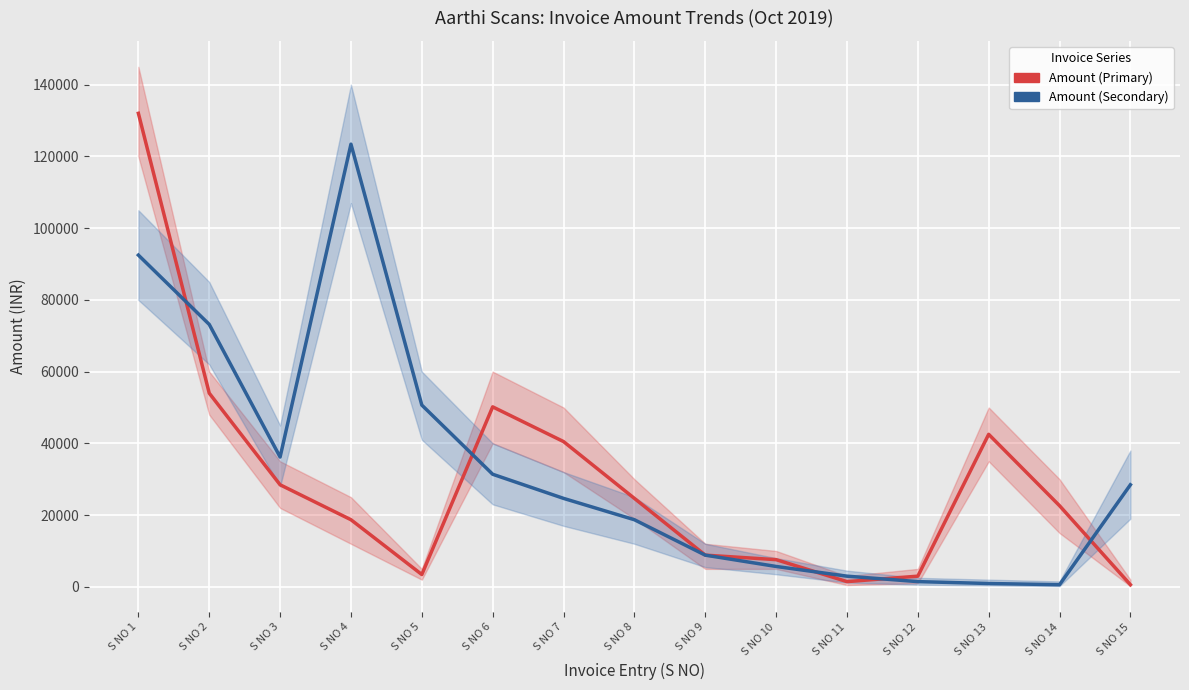

At which label is Amount (Secondary) closest to 62013?

S NO 2